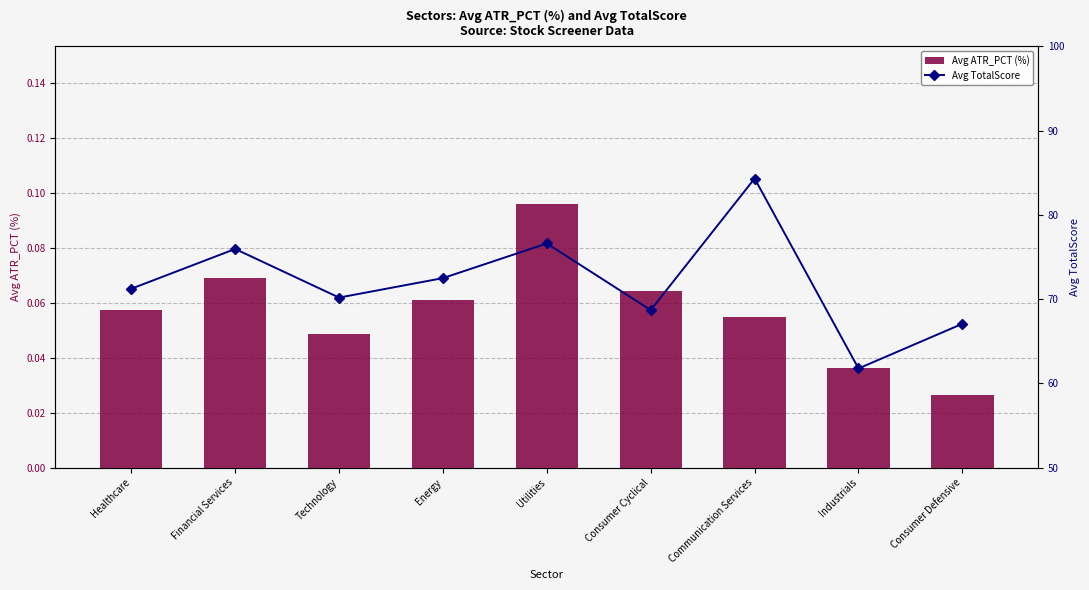

Which series has the largest total across all categories?

Avg TotalScore